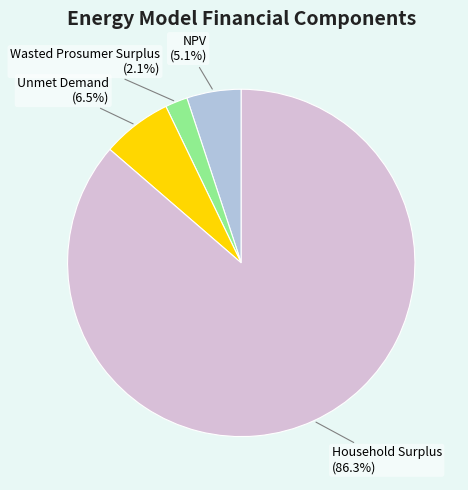

Is there a majority slice in this chart?

Yes